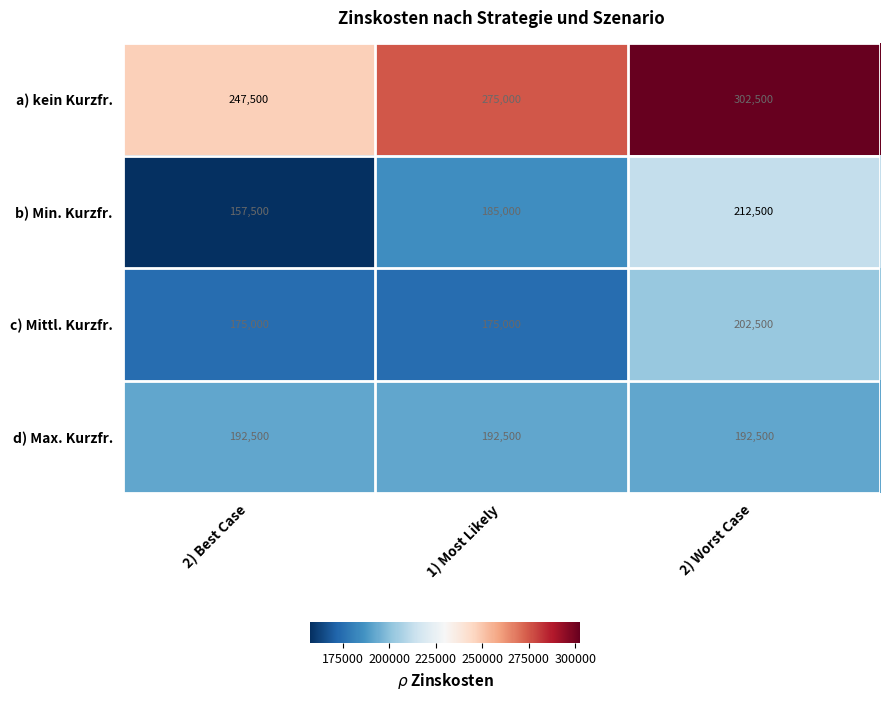

At how many categories does at least one series exceed 250373?

2